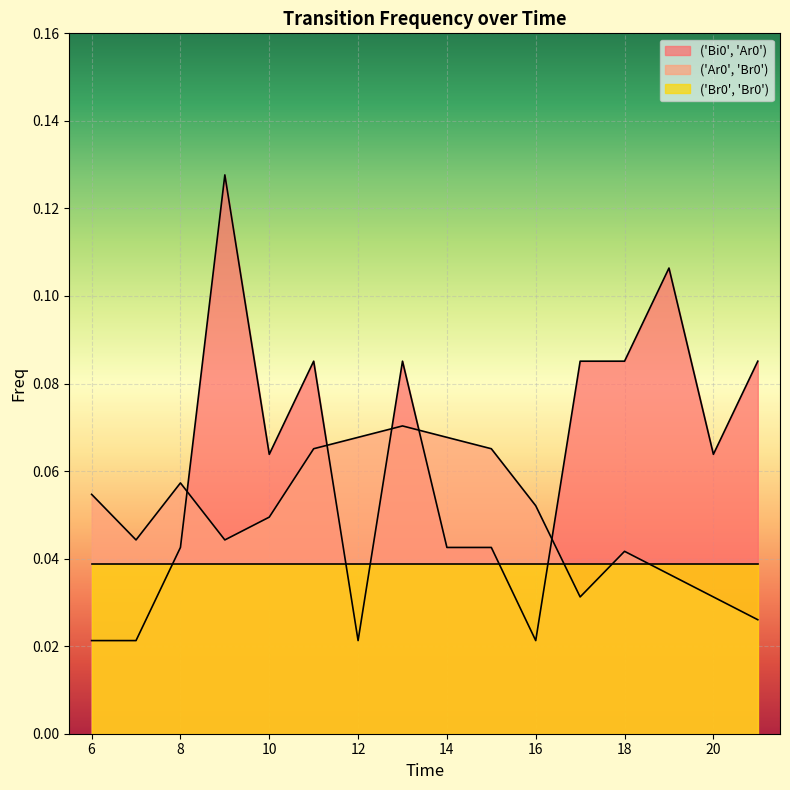

What is the sum of the ('Bi0', 'Ar0') values at 17 and 12?

0.1